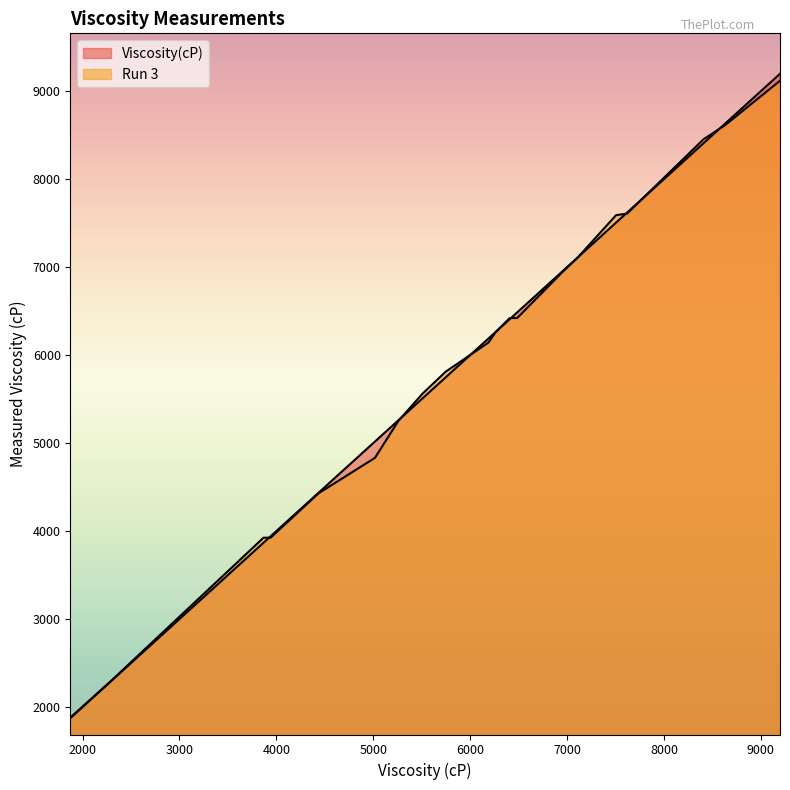

At which category is the sum across all series the highest?

9196.7